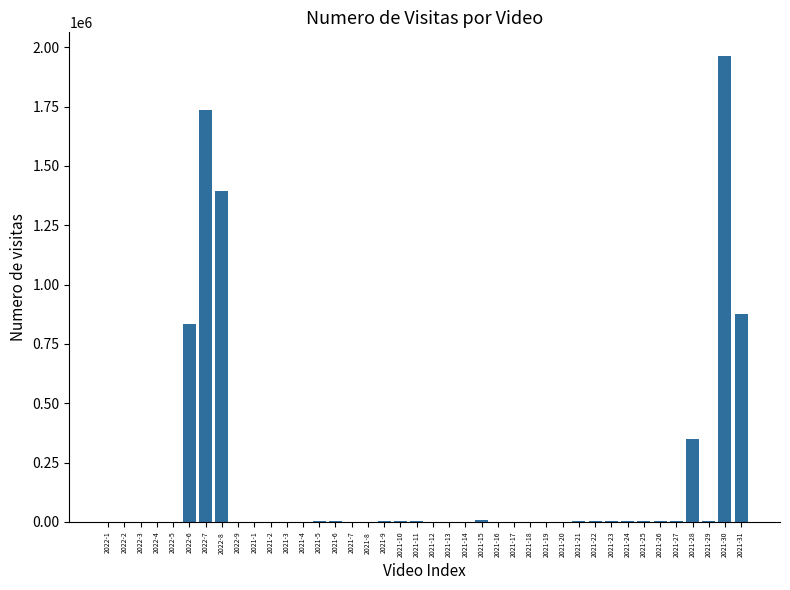

Approximately how many times larger is the value at 2021-15 compared to 2021-8?

3.4